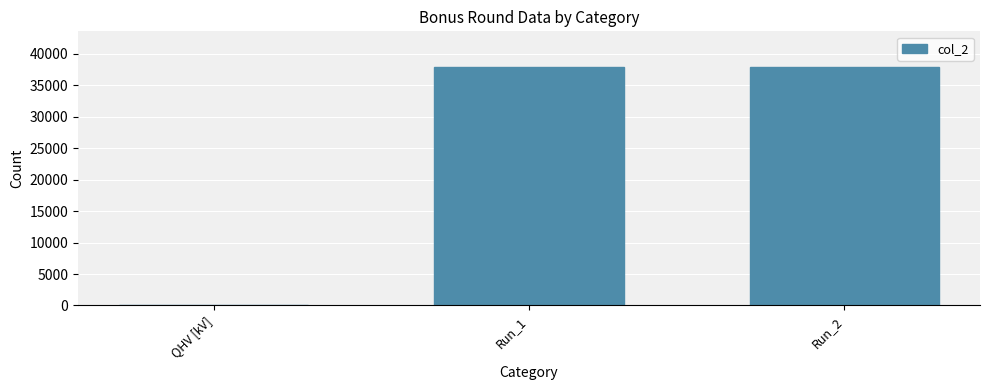

True or false: the data shows 14 at QHV [kV].

True